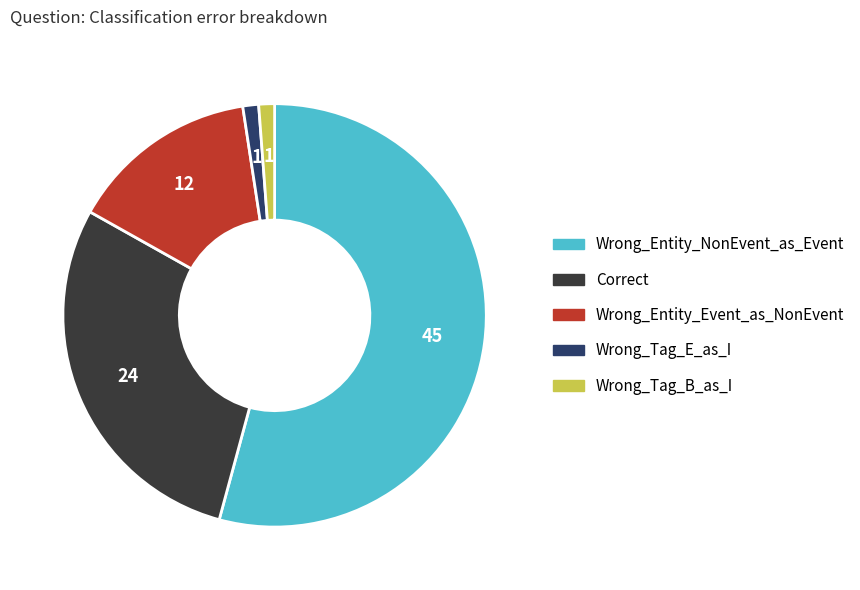

Combined, do Wrong_Entity_Event_as_NonEvent and Wrong_Tag_E_as_I account for over 50%?

No